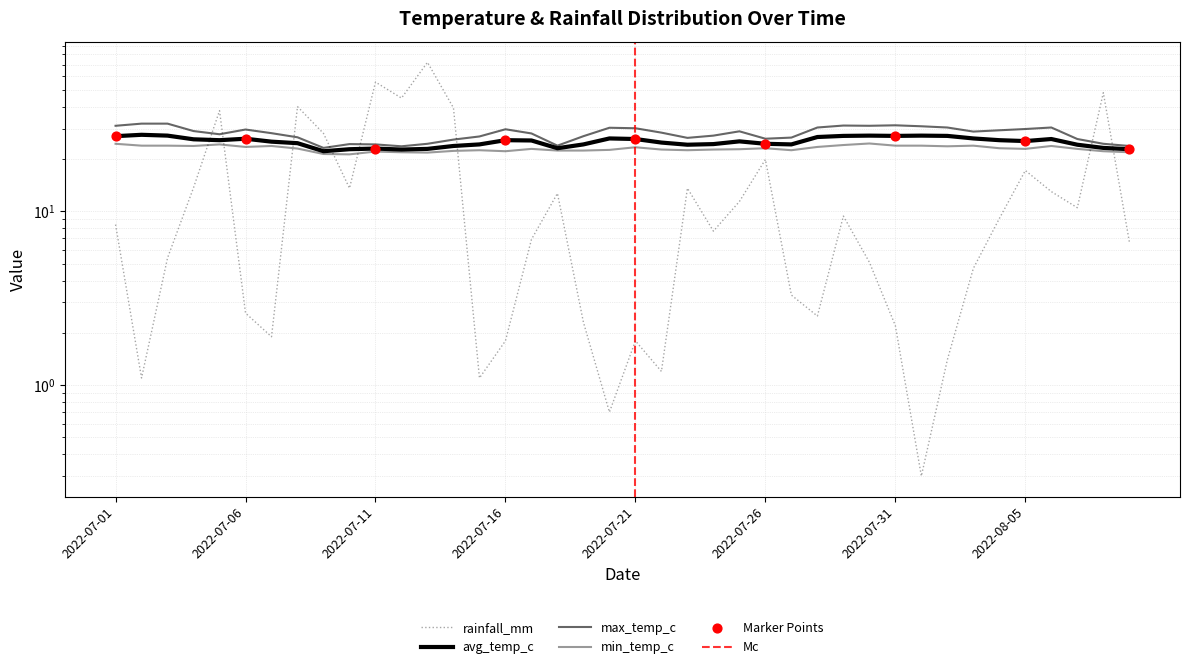

Which series has the largest Y range (max minus min)?

rainfall_mm